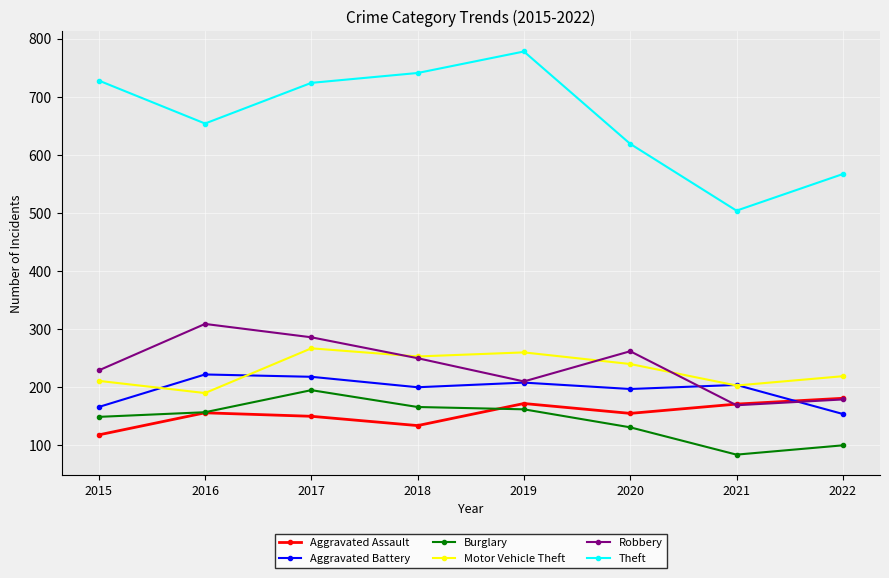

Is the value of Robbery at 2020 greater than the value of Burglary at 2018?

Yes